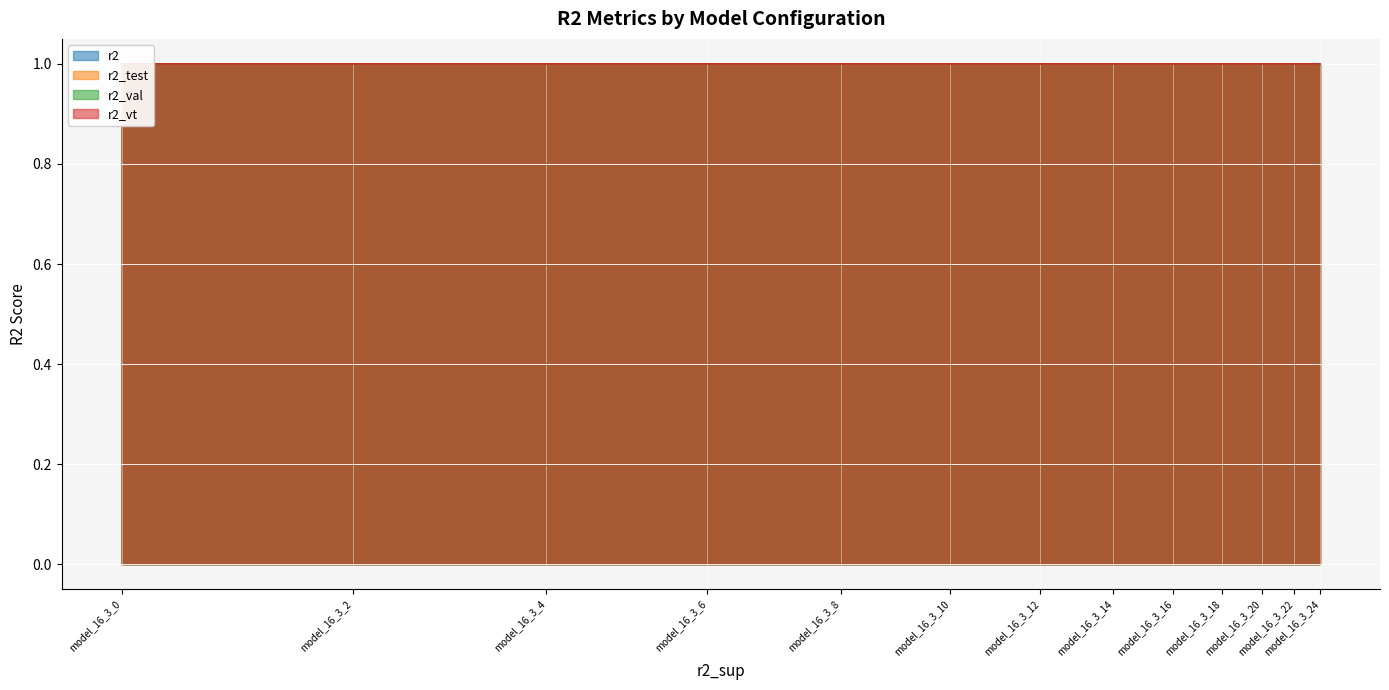

How many interior local peaks does the r2_test series have?

1